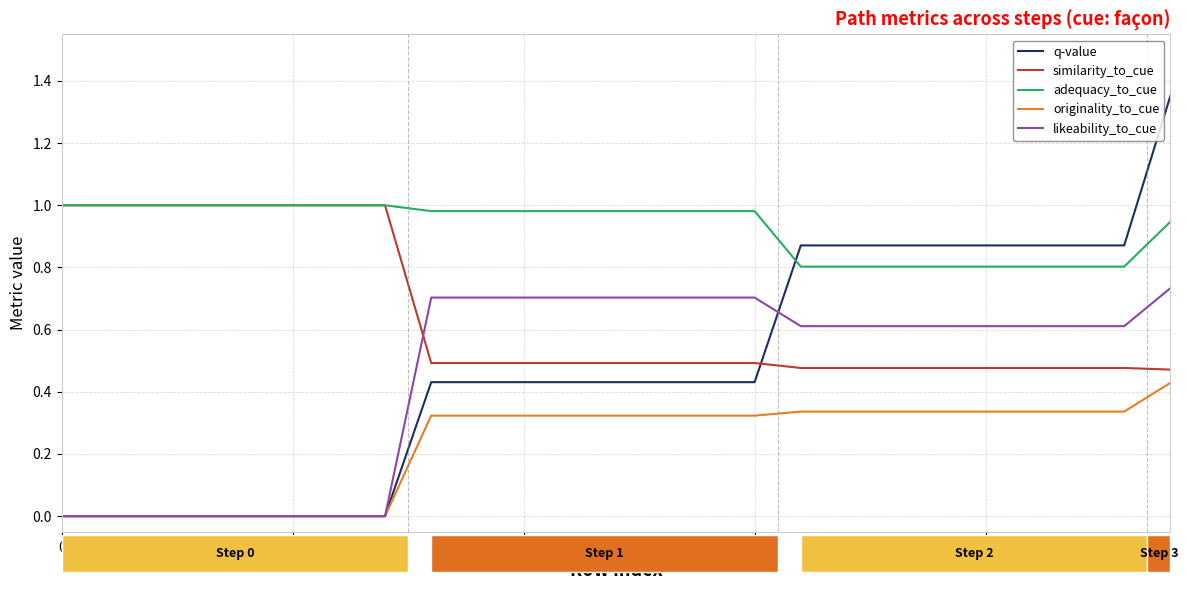

Which series has the largest total across all categories?

adequacy_to_cue